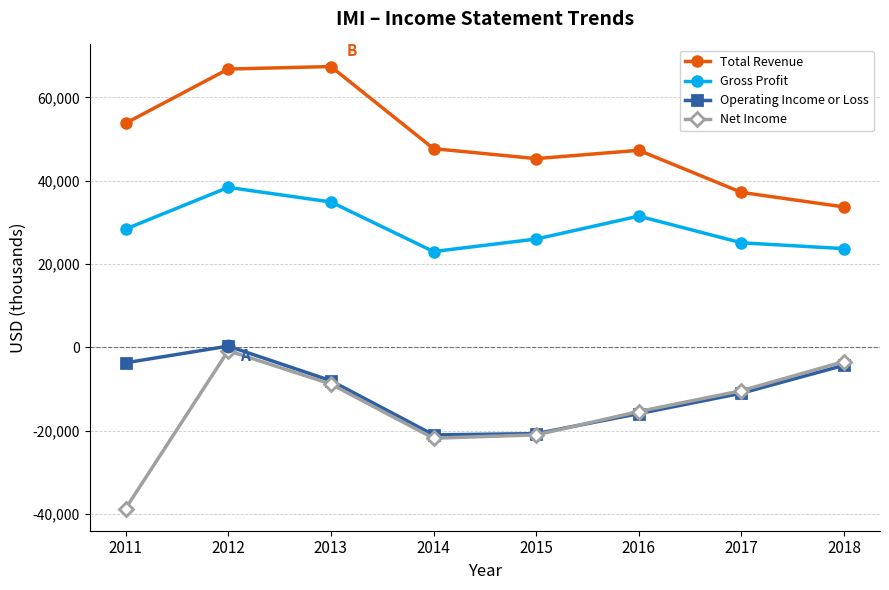

What are all the series names shown in the legend?

Total Revenue, Gross Profit, Operating Income or Loss, Net Income